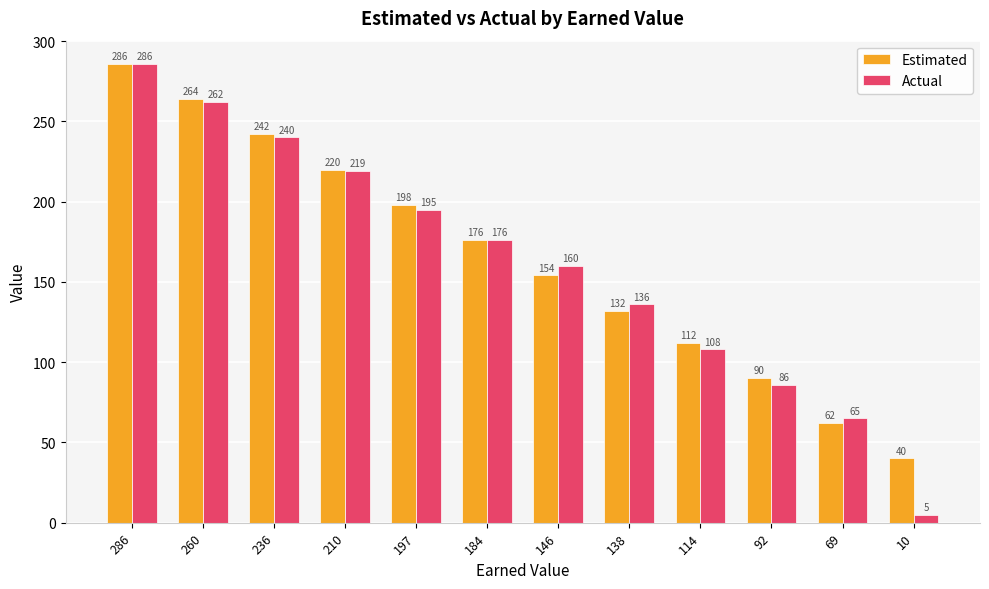

What is the spread (max minus min) of values at 260?

2